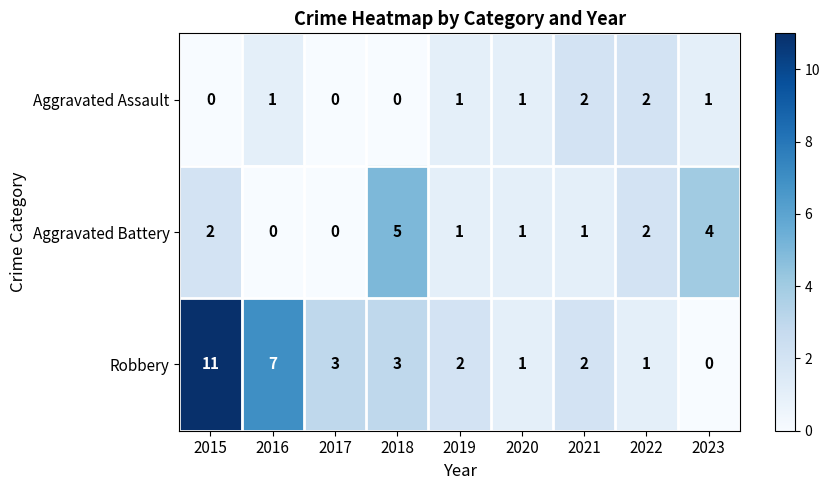

True or false: Aggravated Assault has a value of -1 at 2018.

False